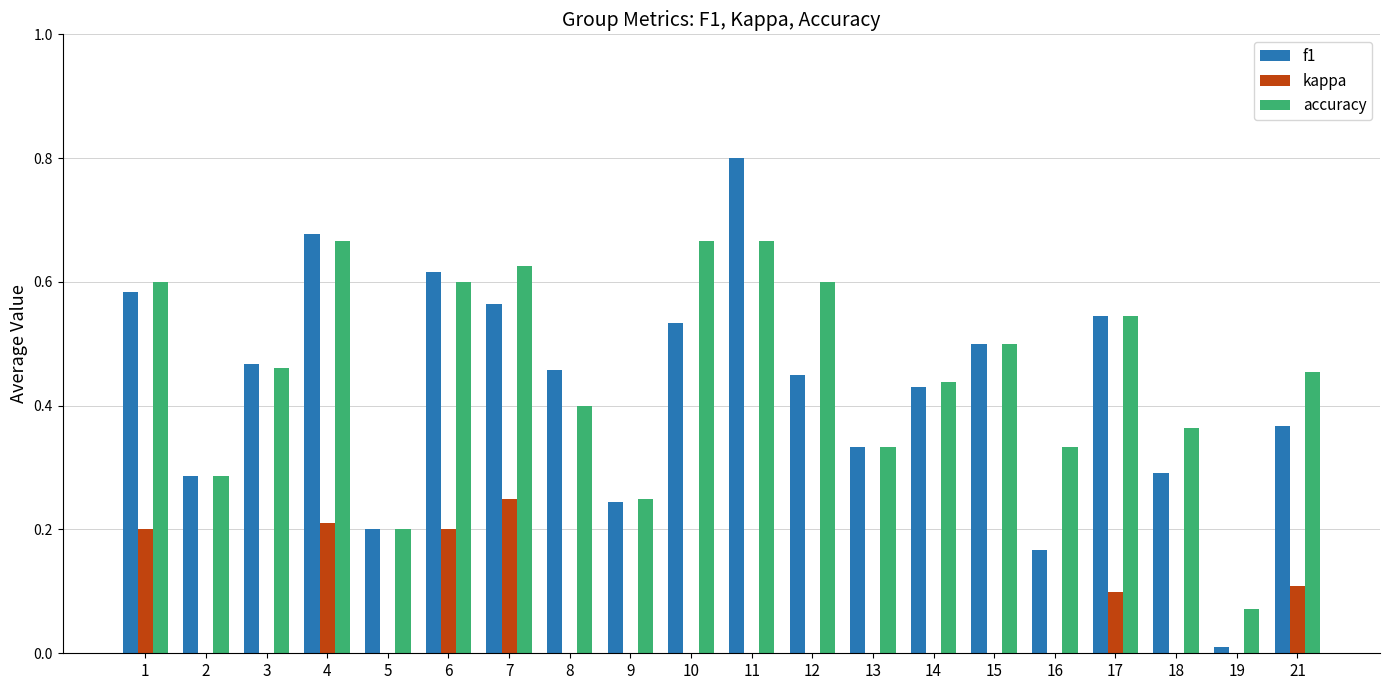

What is the greatest value displayed?

0.8